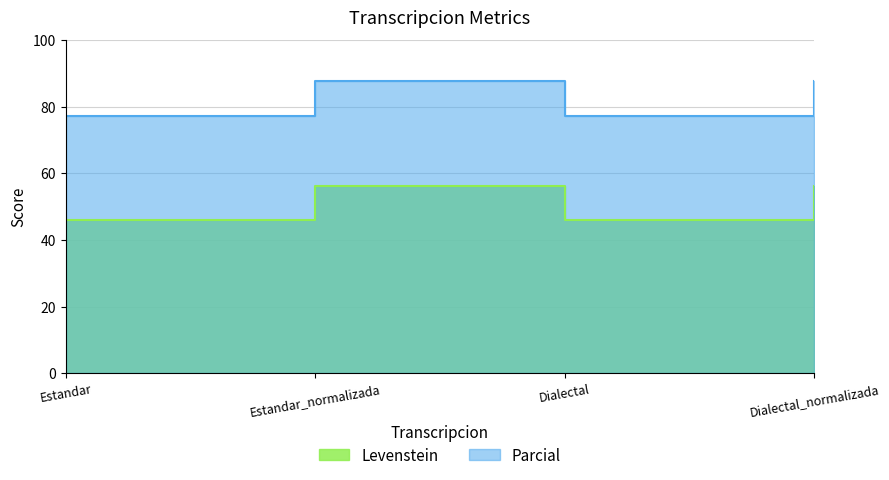

What are all the series names shown in the legend?

Levenstein, Parcial